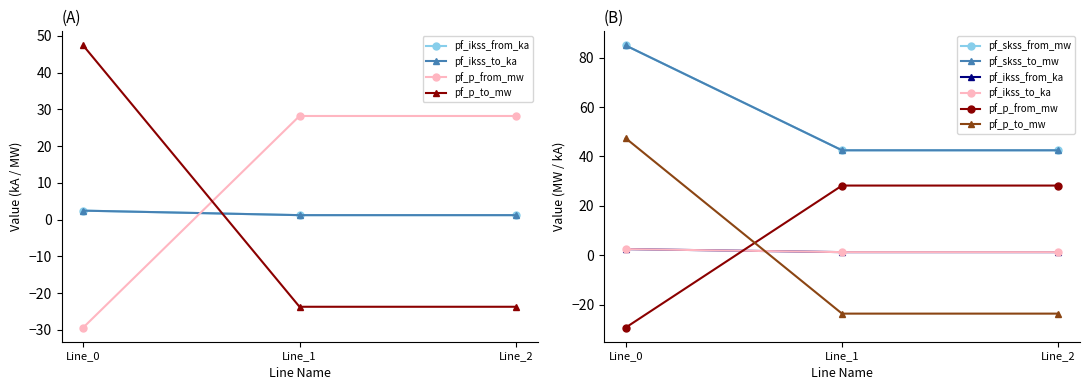

How many data points in pf_p_from_mw are less than 28?

1